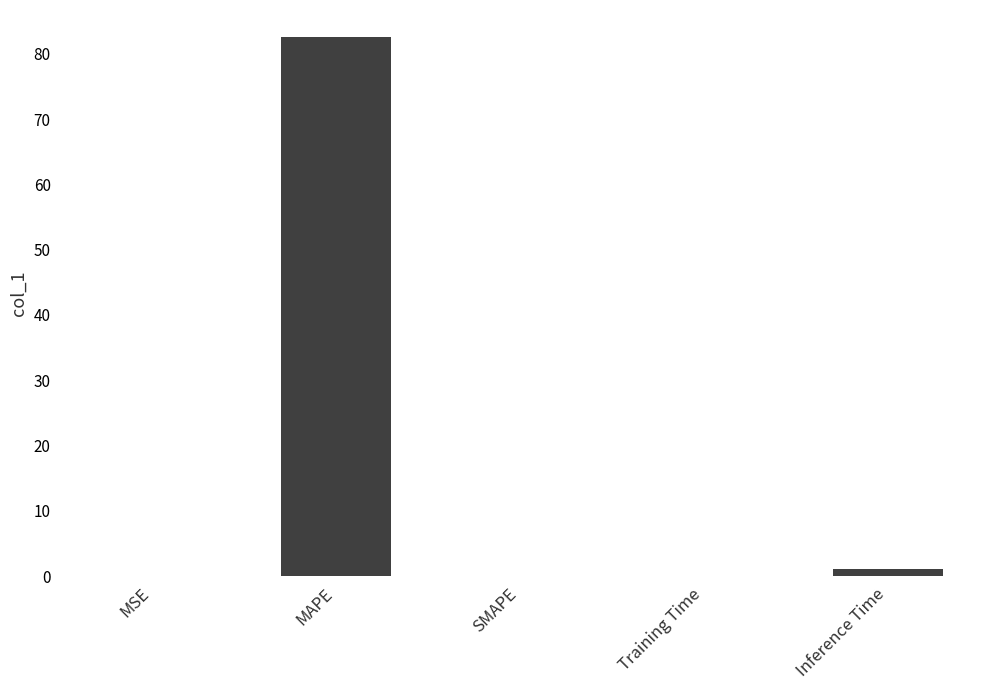

How many distinct data groups are displayed?

1